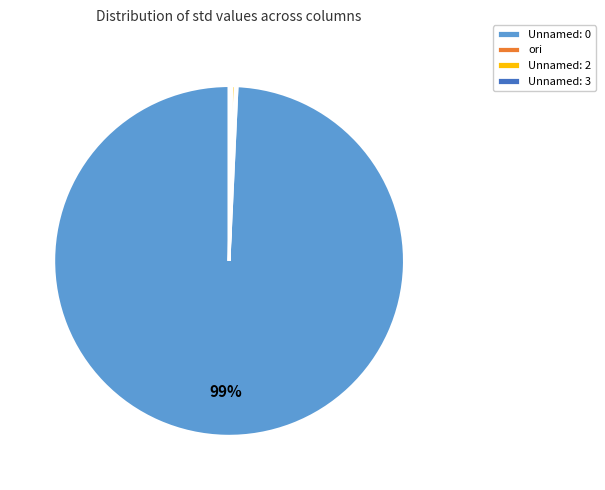

Which category has the biggest portion of the pie?

Unnamed: 0